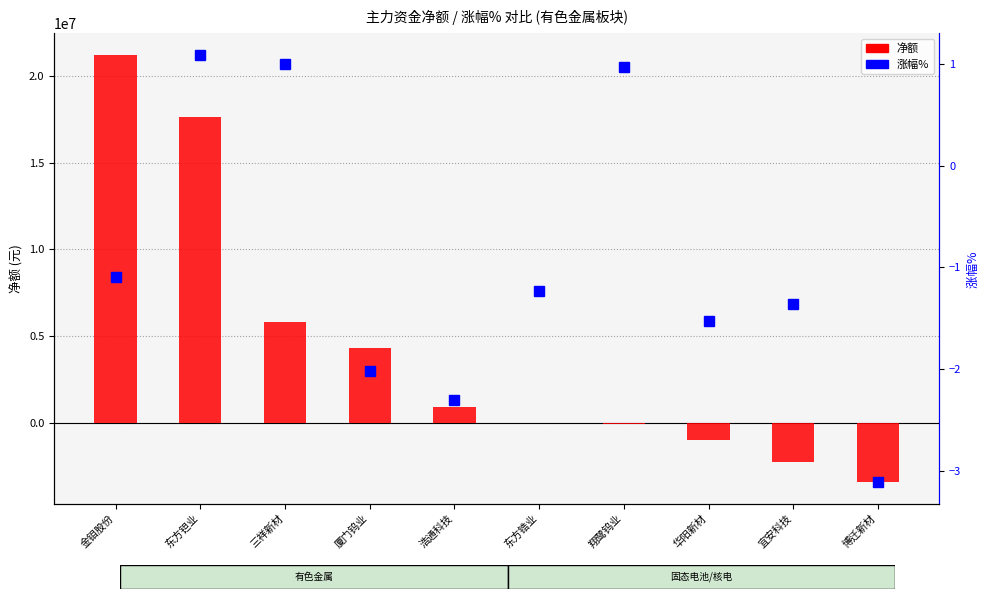

Reading left to right, list all the values displayed in this chart.

净额: 21234245.0	17640105.0	5811510.0	4296463.0	872162.0	-49761.0	-93277.0	-1006793.0	-2251060.0	-3446755.0
涨幅%: -1.1	1.1	1.0	-2.0	-2.3	-1.2	1.0	-1.5	-1.4	-3.1